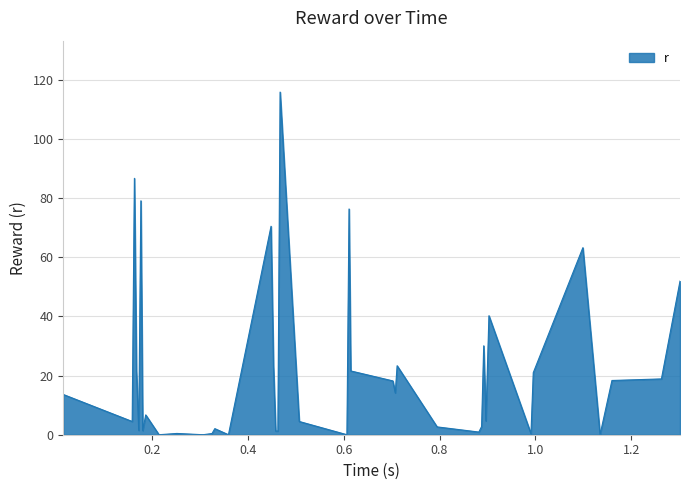

What is the difference between the maximum and second lowest values?

115.9